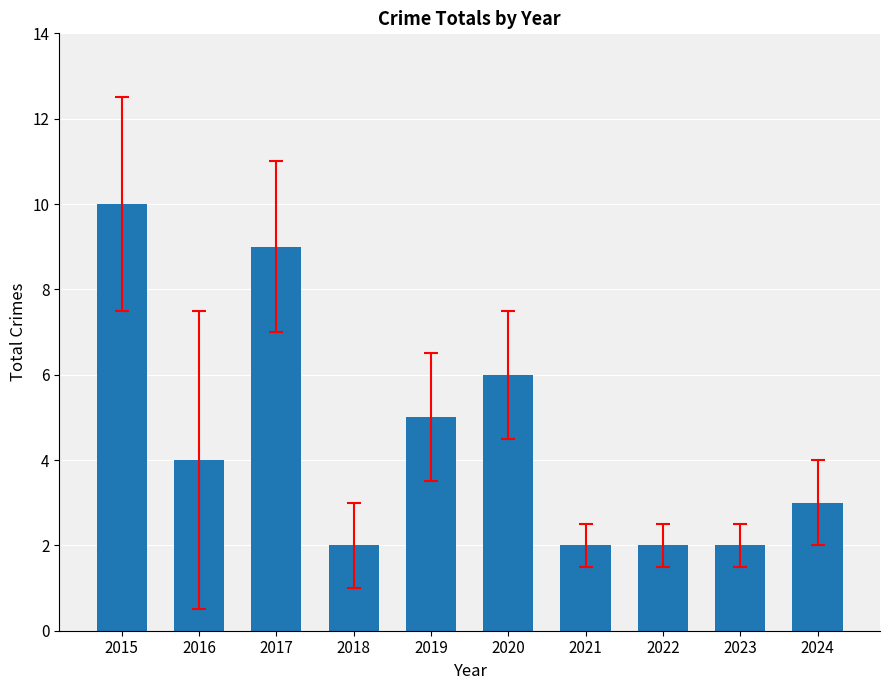

What is the minimum value shown in the chart?

2